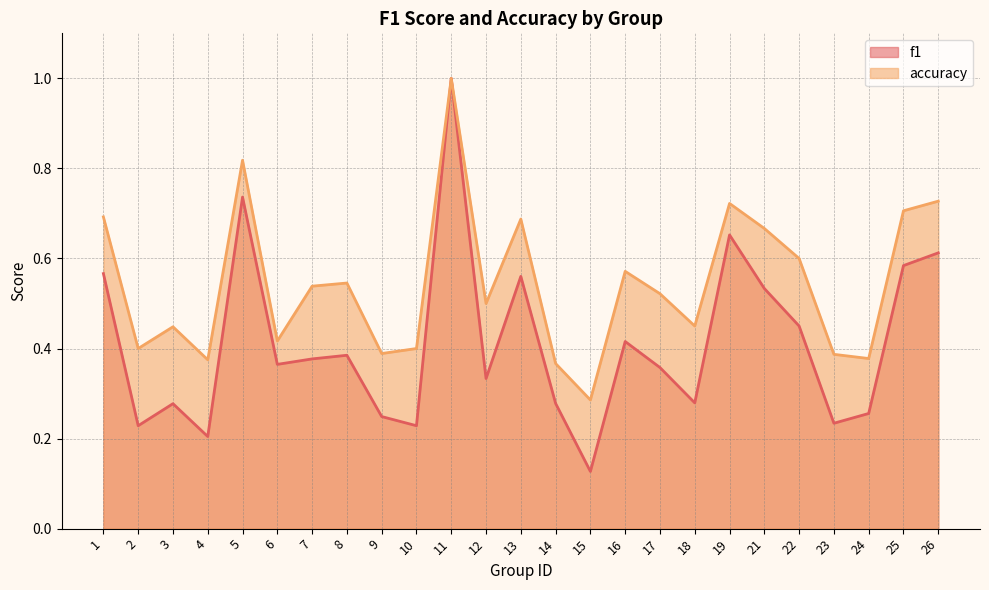

What is the value of the f1 point at the 8th from the left?

0.4